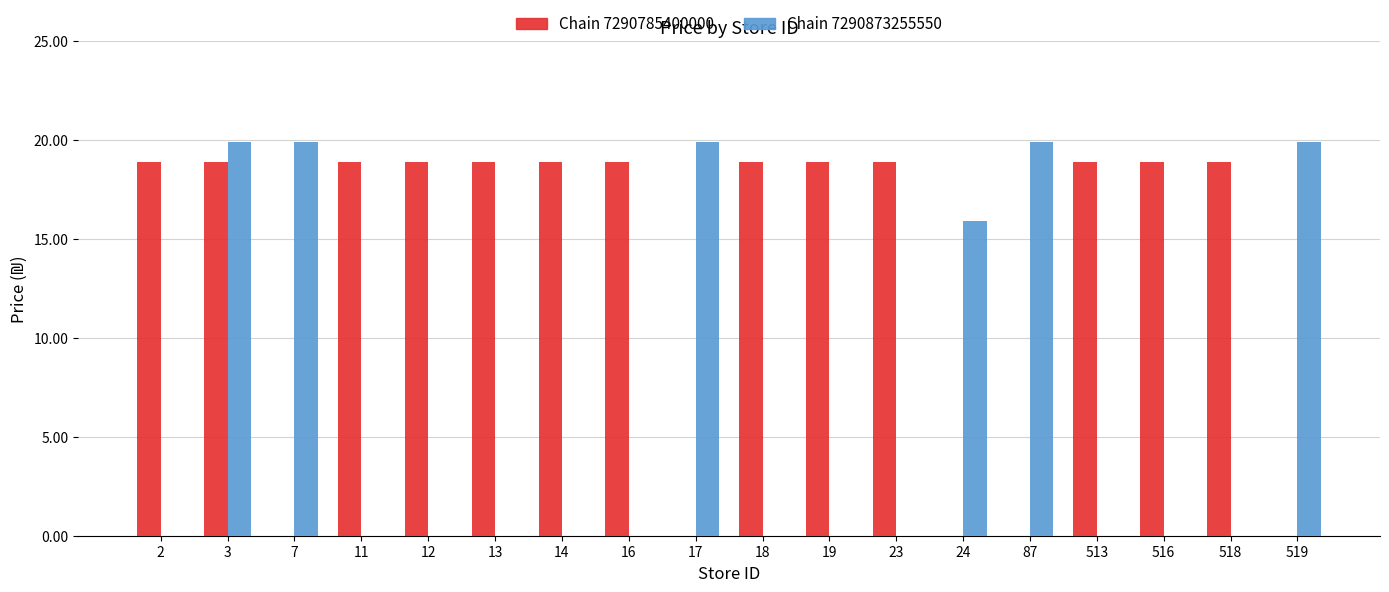

Is the value of Chain 7290873255550 at 516 greater than the value of Chain 7290785400000 at 16?

No